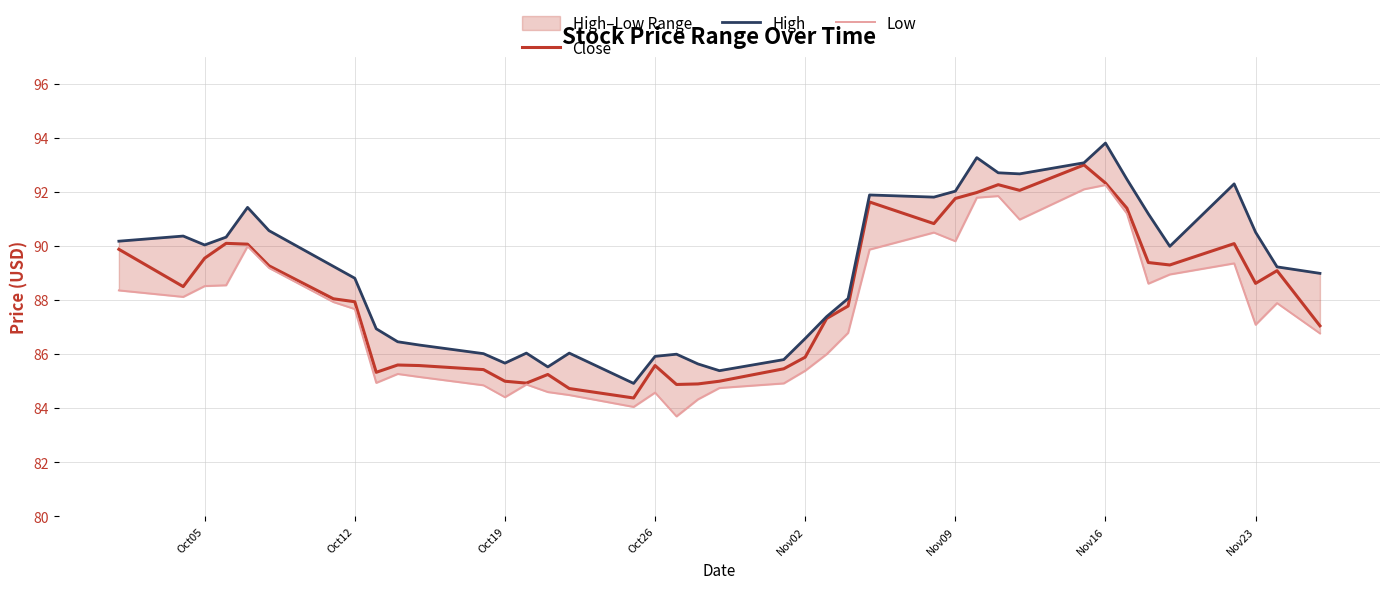

At which category is the sum across all series the highest?

Nov16